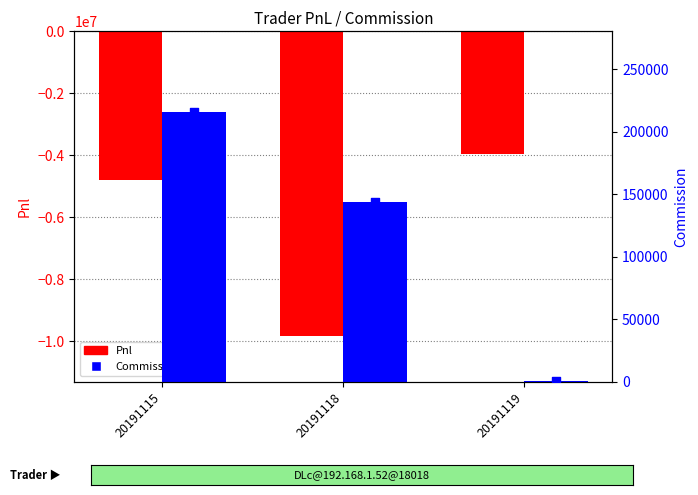

Which series has the widest spread of Y values?

Pnl